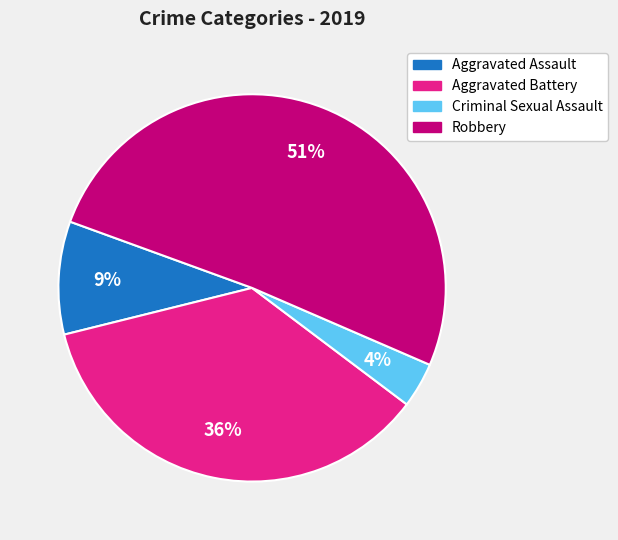

What percentage is the Aggravated Battery slice, to the nearest percent?

36%